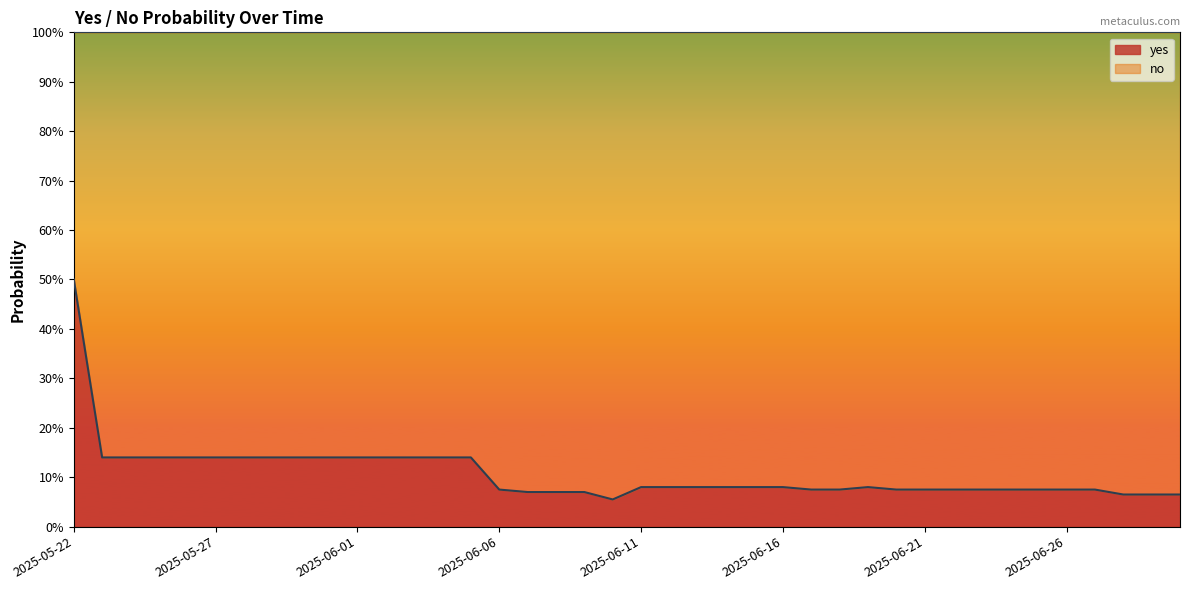

List the labels in order of value, smallest first.

2025-06-10, 2025-06-28, 2025-06-29, 2025-06-30, 2025-06-07, 2025-06-08, 2025-06-09, 2025-06-06, 2025-06-17, 2025-06-18, 2025-06-20, 2025-06-21, 2025-06-22, 2025-06-23, 2025-06-24, 2025-06-25, 2025-06-26, 2025-06-27, 2025-06-11, 2025-06-12, 2025-06-13, 2025-06-14, 2025-06-15, 2025-06-16, 2025-06-19, 2025-05-23, 2025-05-24, 2025-05-25, 2025-05-26, 2025-05-27, 2025-05-28, 2025-05-29, 2025-05-30, 2025-05-31, 2025-06-01, 2025-06-02, 2025-06-03, 2025-06-04, 2025-06-05, 2025-05-22